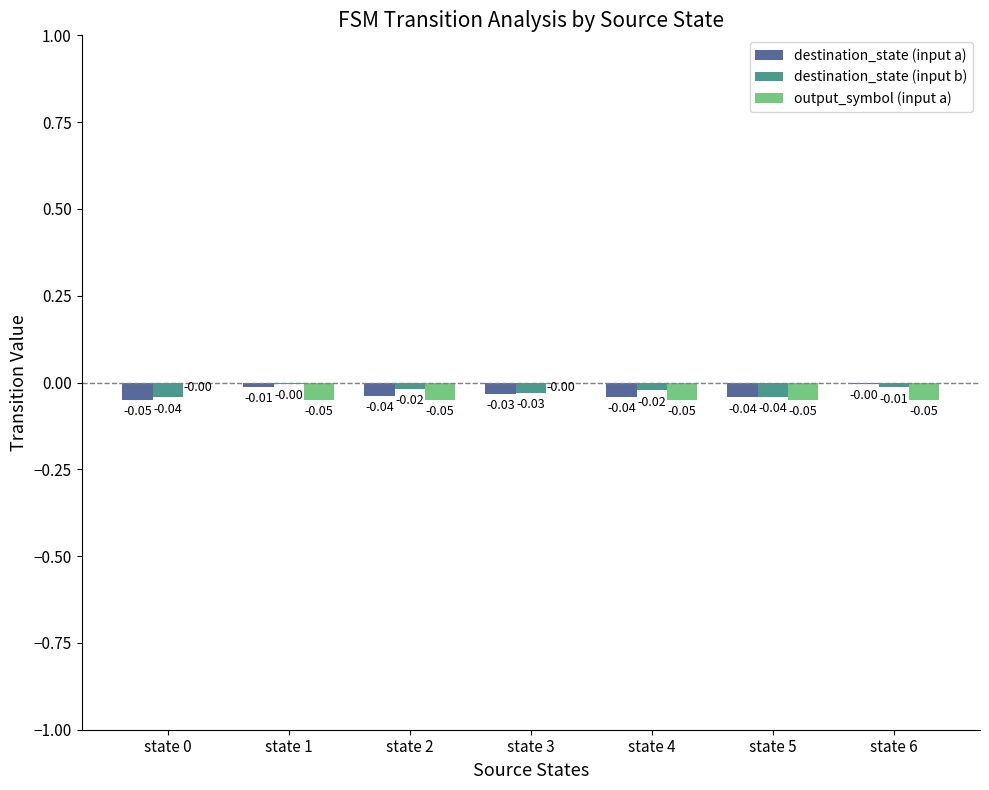

Which series changed the most between state 4 and state 6?

destination_state (input a)